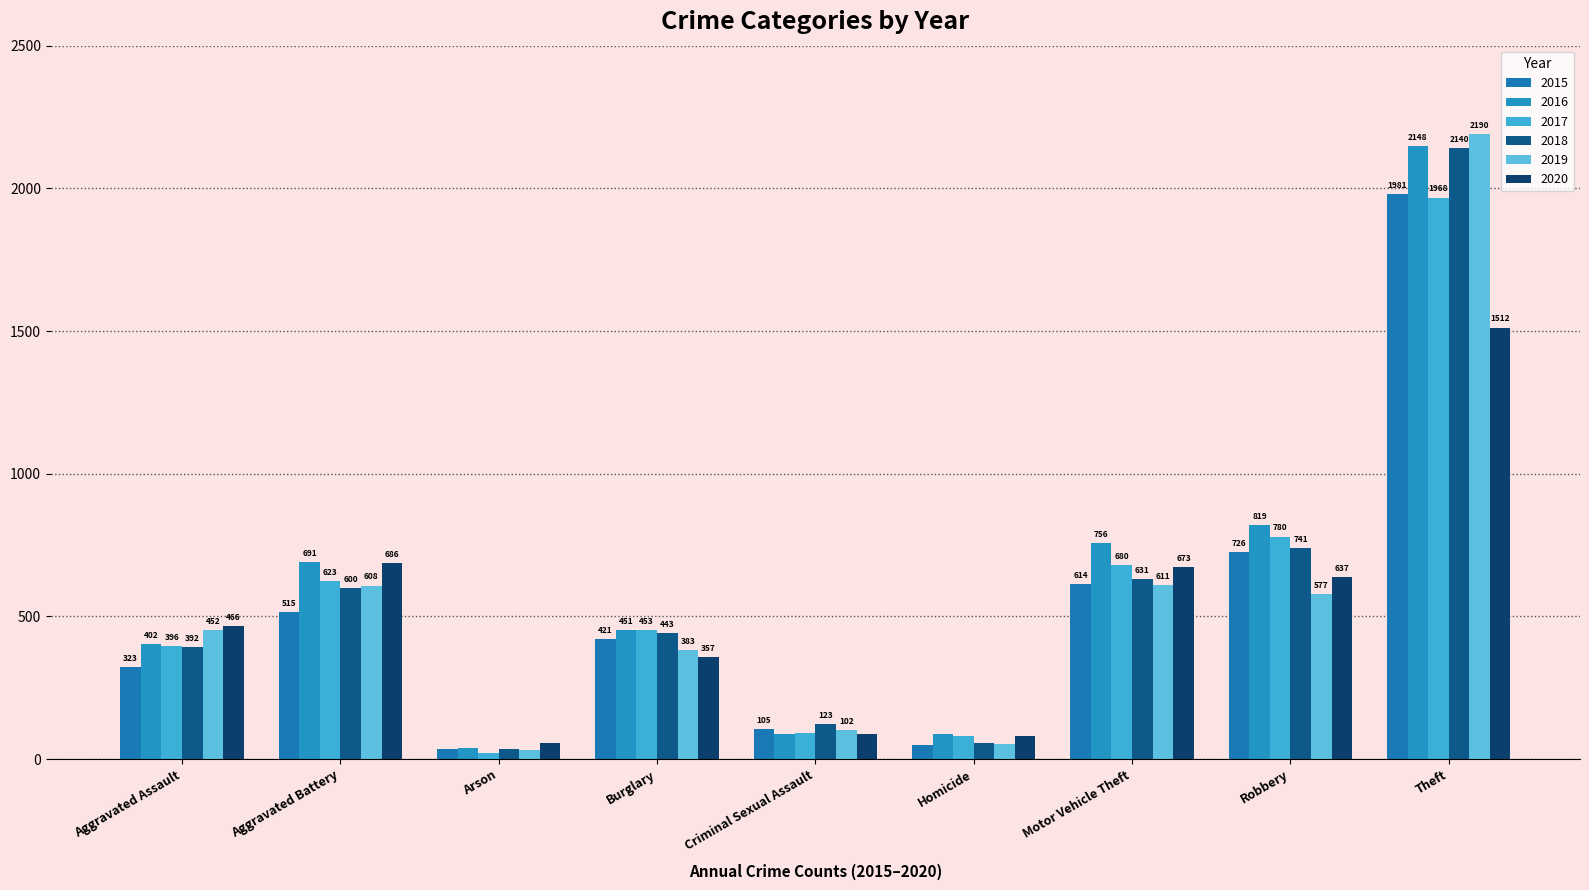

Is it true that 2018 equals 30 at Homicide?

False